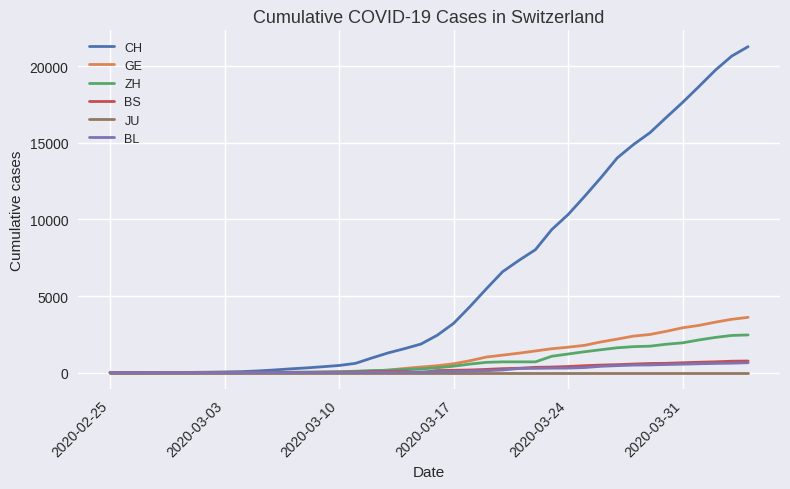

Which series has the largest total across all categories?

CH